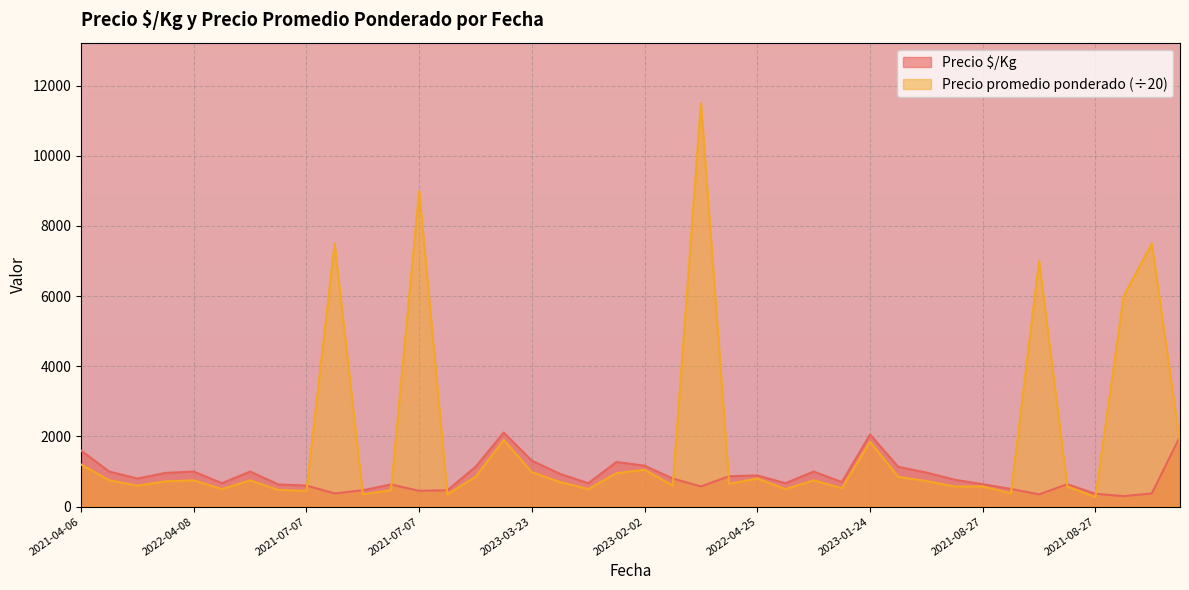

Reading left to right, extract all data points from this chart.

Precio $/Kg: 1600.0	1000.0	800.0	961.0	1000.0	667.0	1000.0	633.0	600.0	375.0	467.0	632.0	450.0	467.0	1133.0	2111.0	1308.0	933.0	667.0	1272.0	1167.0	800.0	575.0	867.0	889.0	667.0	1000.0	700.0	2056.0	1133.0	971.0	767.0	639.0	504.0	350.0	639.0	365.0	300.0	375.0	2000.0
Precio promedio ponderado: 1200.0	750.0	600.0	720.9	750.0	500.0	750.0	475.0	450.0	7500.0	350.0	473.7	9000.0	350.0	850.0	1900.0	980.8	700.0	500.0	954.3	1050.0	600.0	11500.0	650.0	800.0	500.0	750.0	525.0	1850.0	850.0	728.5	575.0	575.0	377.8	7000.0	575.0	273.6	6000.0	7500.0	1800.0